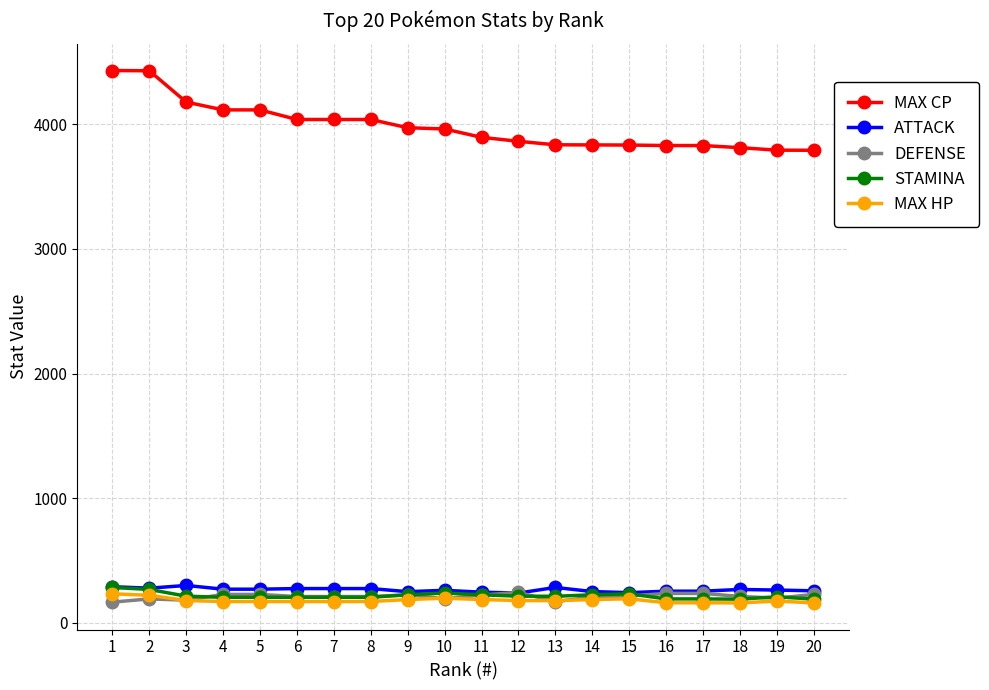

Read the MAX CP value at 11.

3895